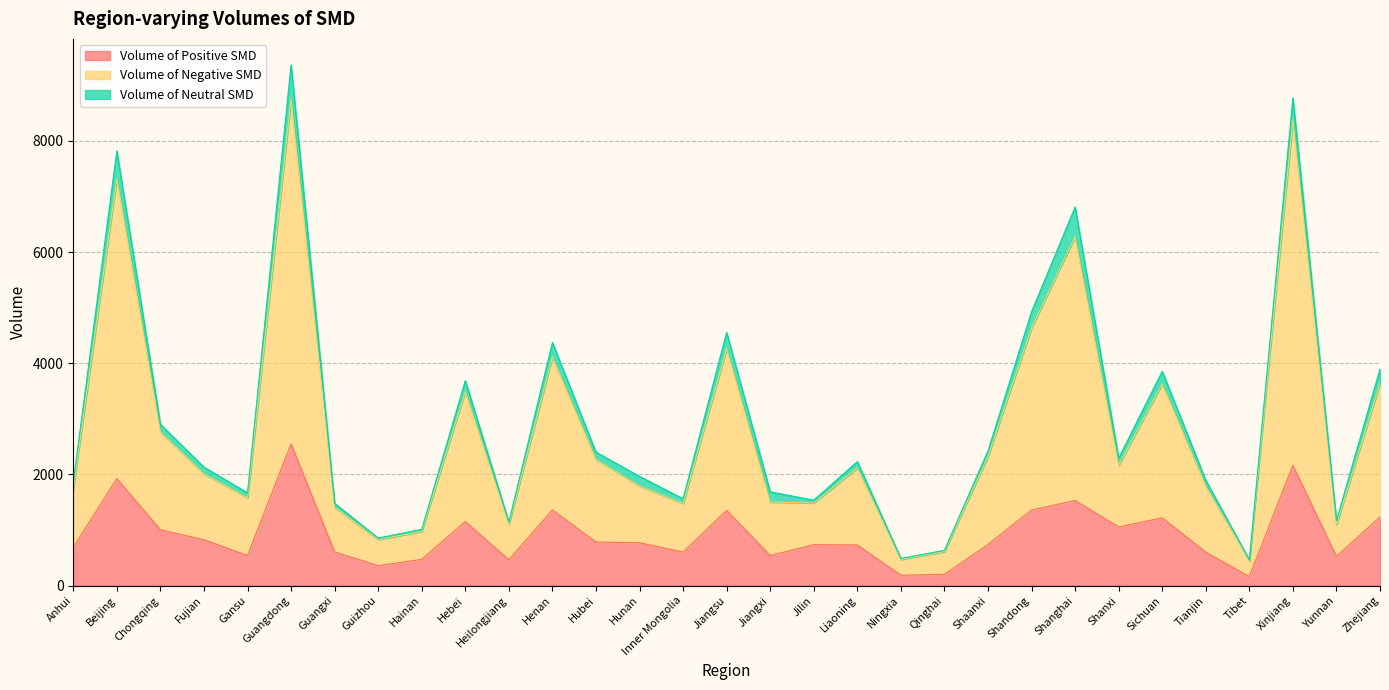

What are all the series names shown in the legend?

Volume of Positive SMD, Volume of Negative SMD, Volume of Neutral SMD